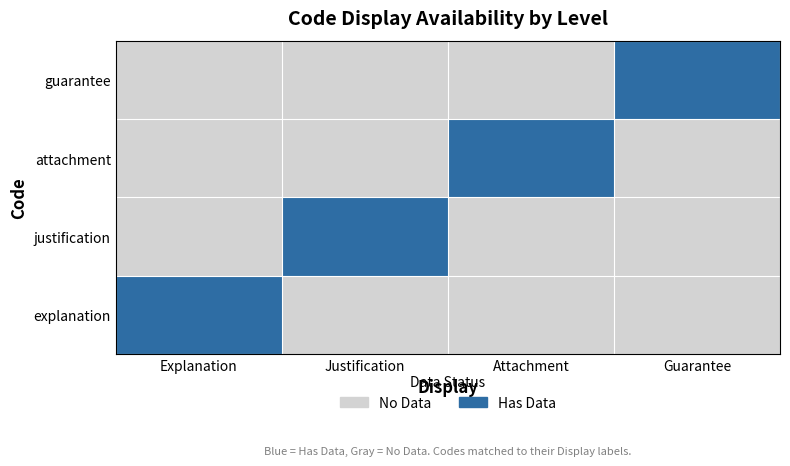

Reading left to right, what are all the values shown in this chart?

explanation: Explanation=1	Justification=0	Attachment=0	Guarantee=0
justification: Explanation=0	Justification=1	Attachment=0	Guarantee=0
attachment: Explanation=0	Justification=0	Attachment=1	Guarantee=0
guarantee: Explanation=0	Justification=0	Attachment=0	Guarantee=1